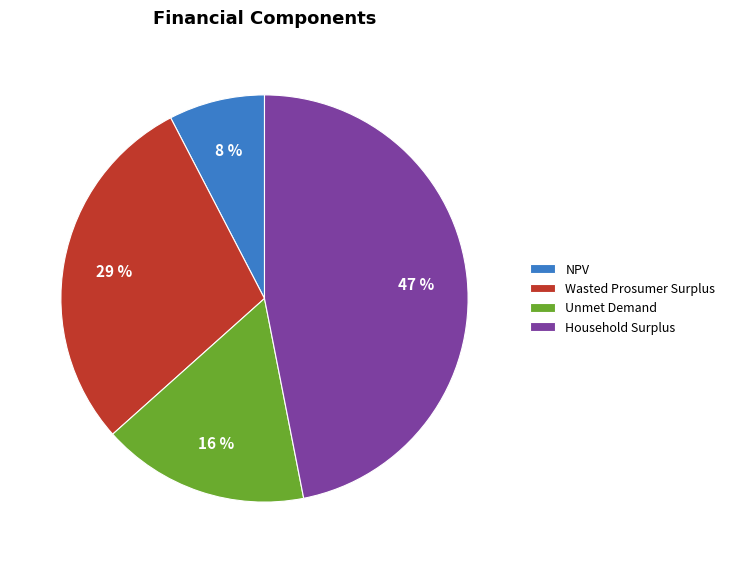

Which category has the smallest portion of the pie?

NPV